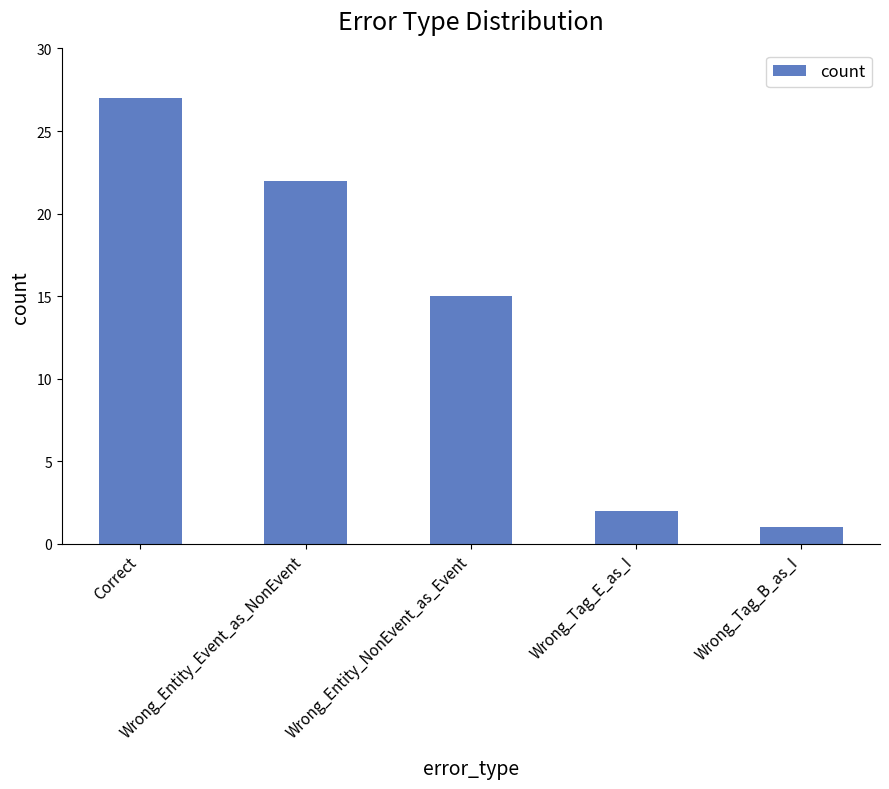

Reading left to right, transcribe all the data shown in this chart.

27	22	15	2	1